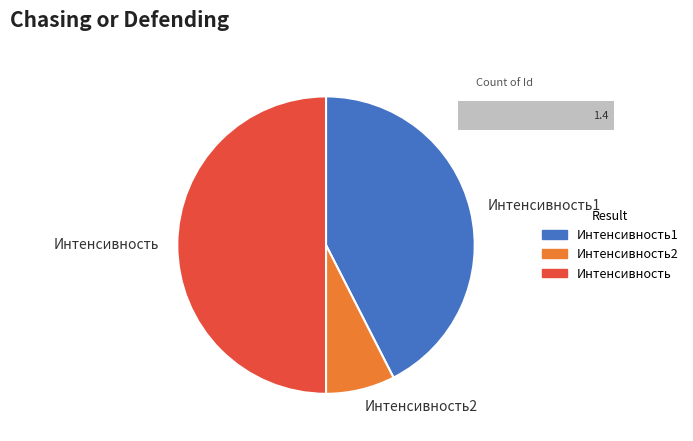

Does 1 account for over 50% of the chart?

No